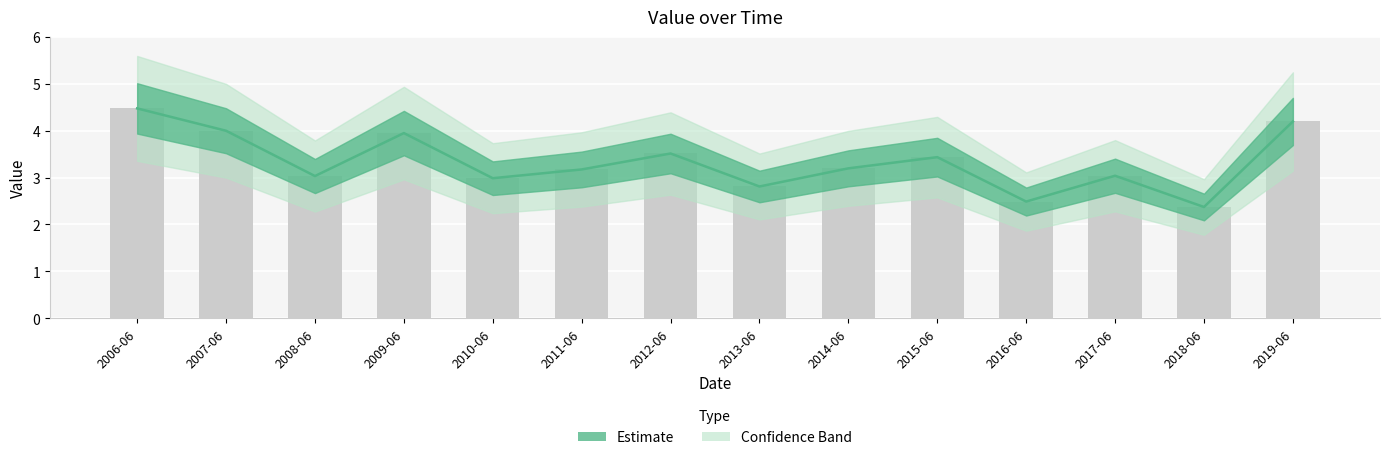

What is the ratio of the value at 2015-06 to the value at 2007-06?

0.9